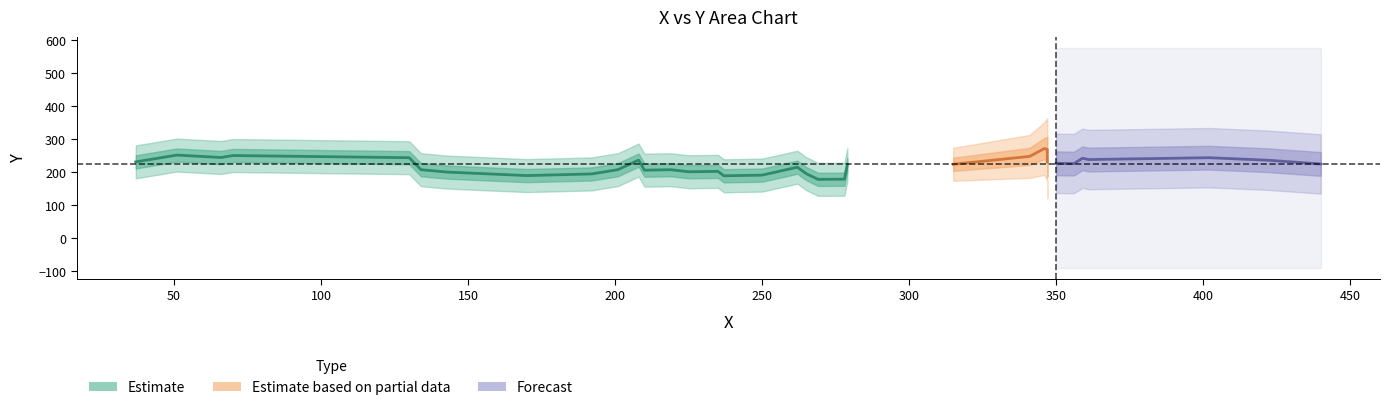

The value at 440 is 99. True or false?

False